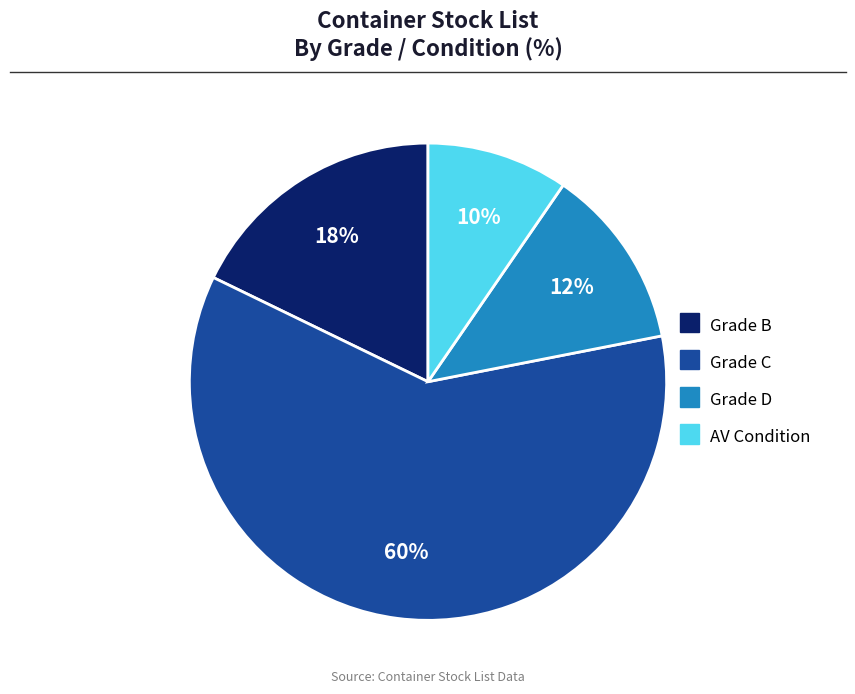

Is the sum of Grade D and Grade C greater than half?

Yes